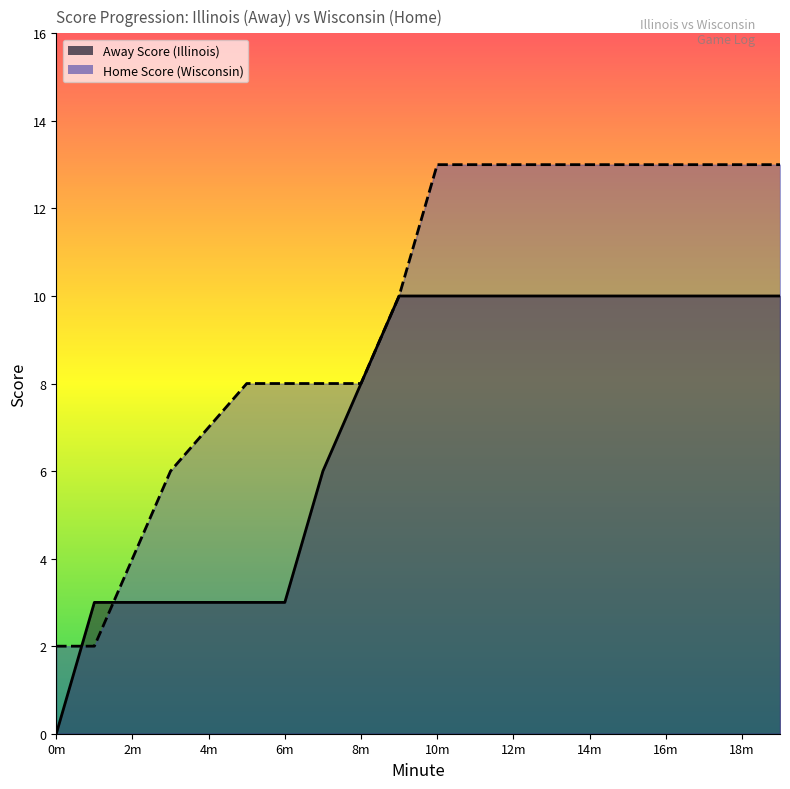

List the series in order of their overall mean, lowest first.

Away Score, Home Score